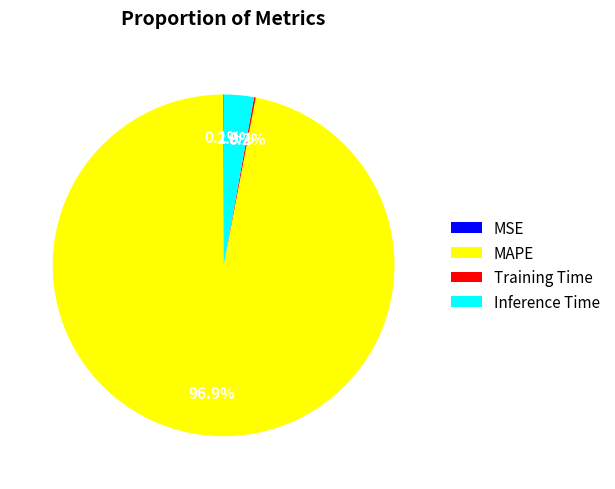

To the nearest percent, what is the difference between the largest and smallest slice percentages?

97%